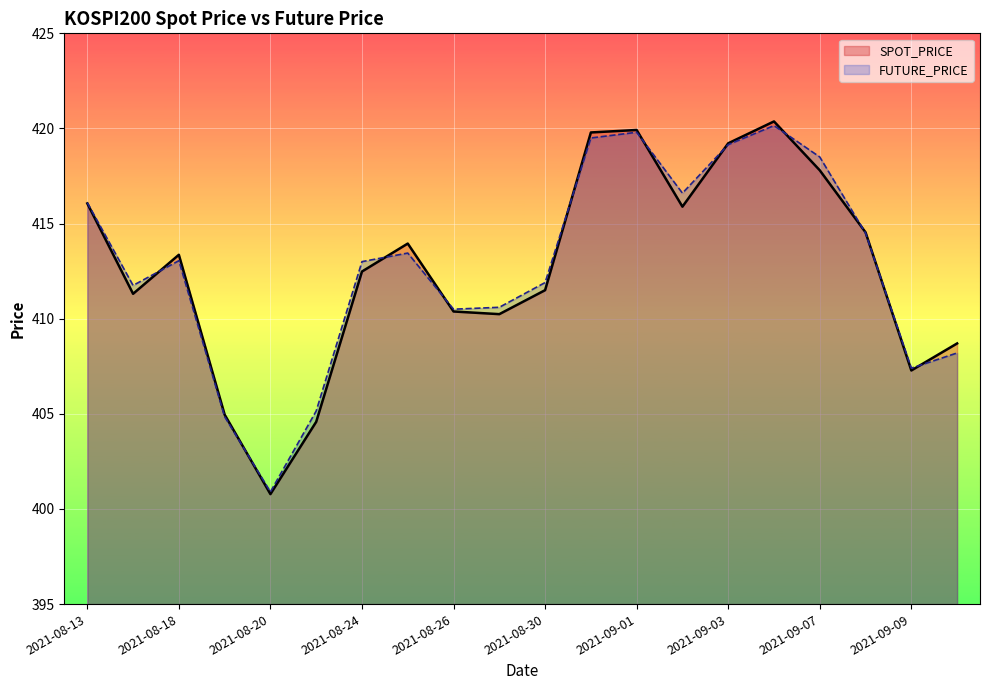

What is the value of the SPOT_PRICE point at the 18th from the left?

414.5